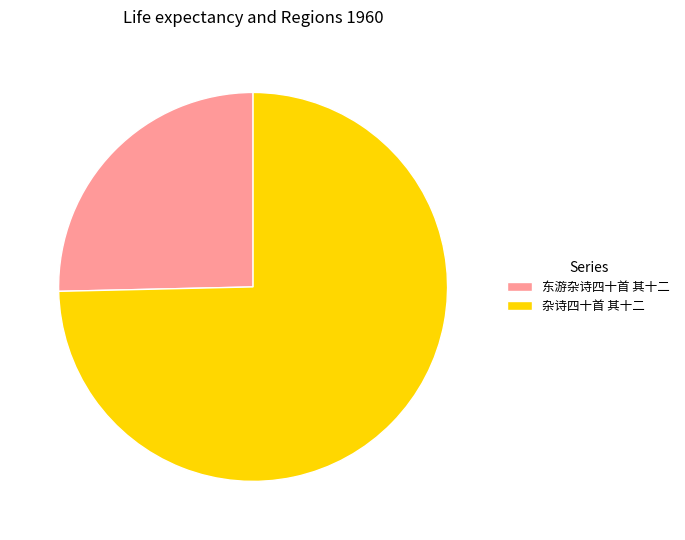

Is there any slice that represents more than half of the pie?

Yes